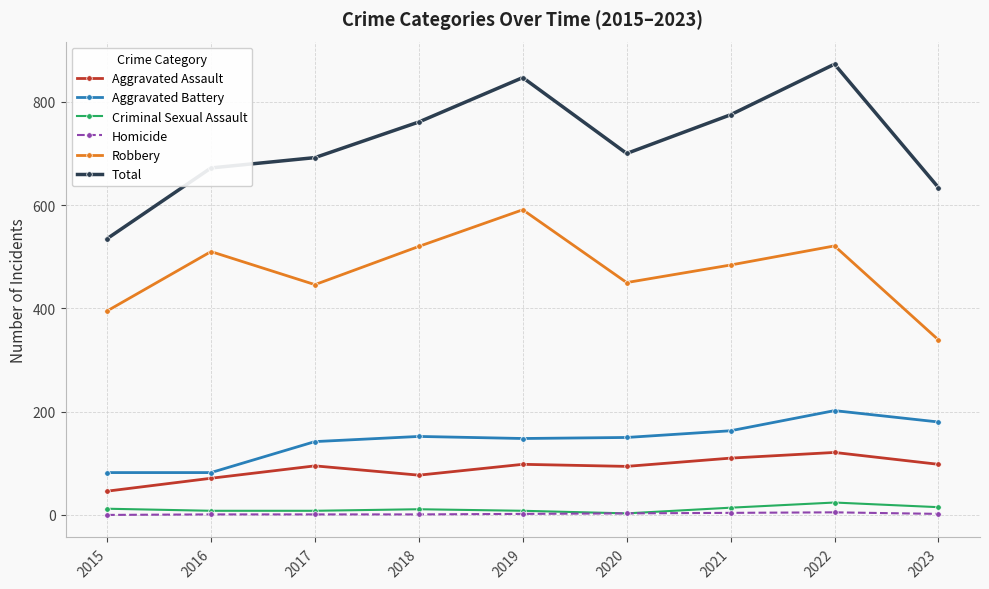

What are all the series names shown in the legend?

Aggravated Assault, Aggravated Battery, Criminal Sexual Assault, Homicide, Robbery, Total